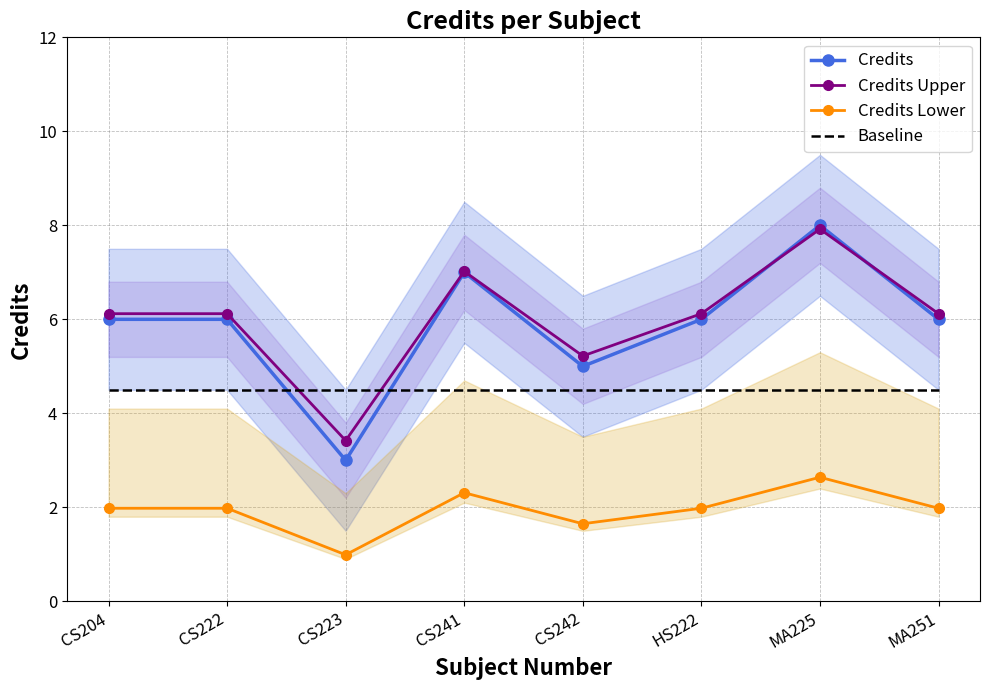

Which series has the largest total across all categories?

Credits Upper